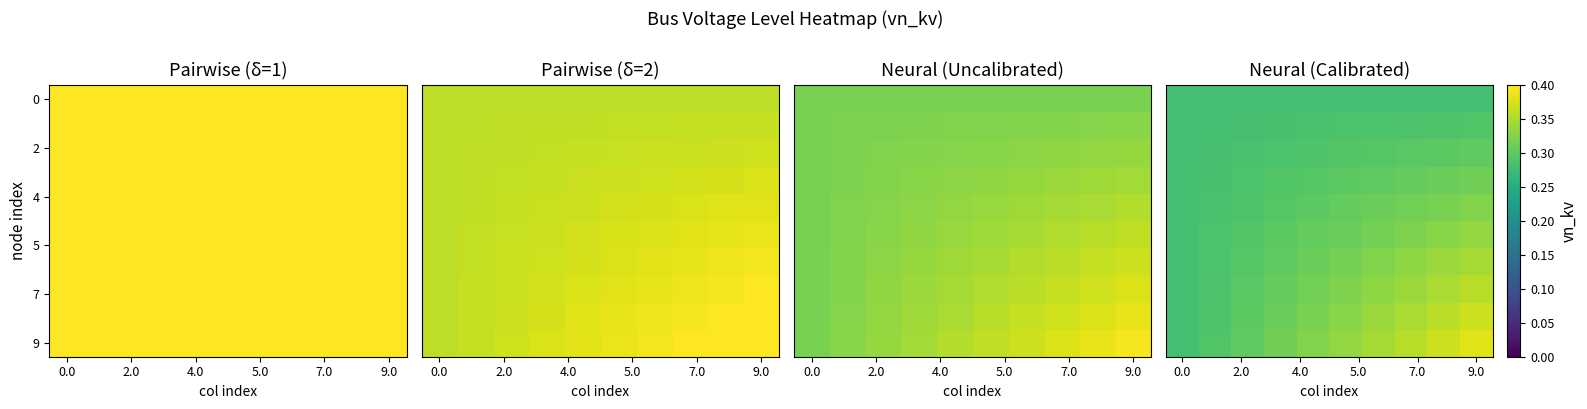

How many series are shown in this chart?

10